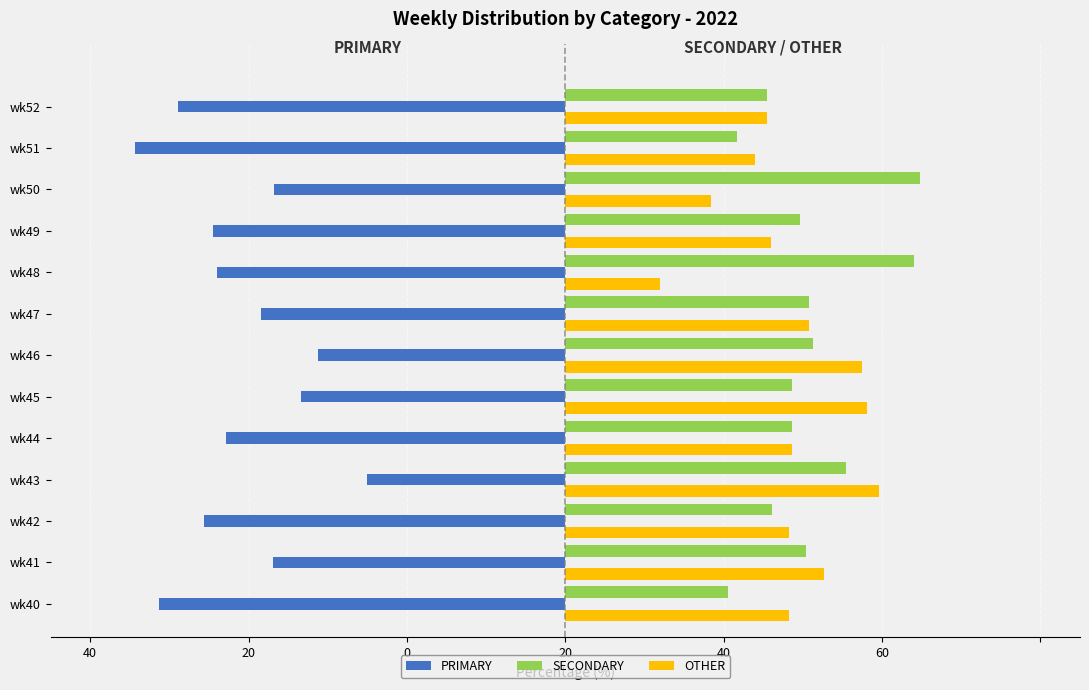

What are all the series names shown in the legend?

PRIMARY, SECONDARY, OTHER